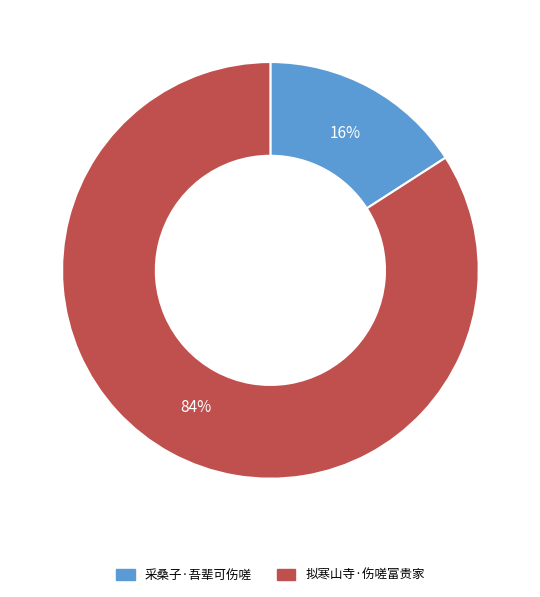

Combined, do 采桑子·吾辈可伤嗟 and 拟寒山寺·伤嗟富贵家 account for over 50%?

Yes